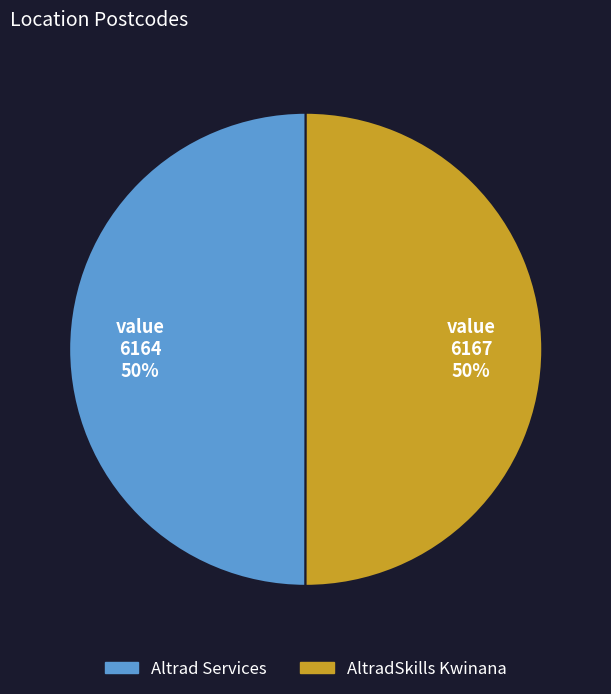

What percentage is the Altrad Services slice, to the nearest percent?

50%